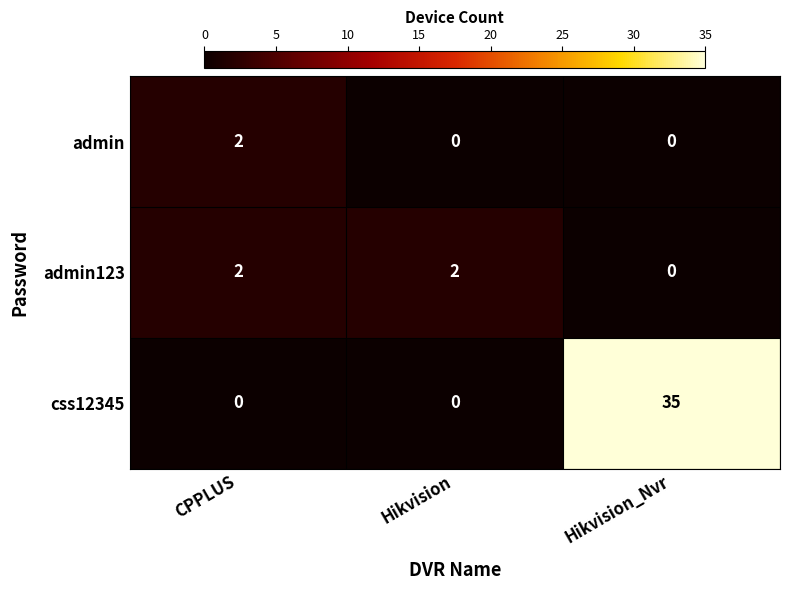

How many categories are shown in the chart?

3